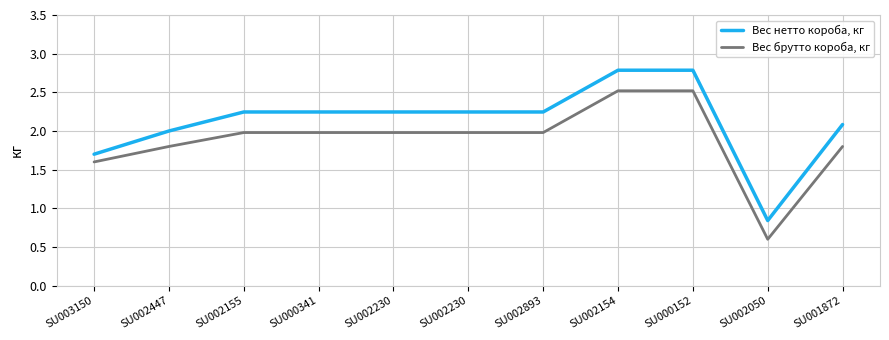

Is it true that Вес брутто короба, кг equals 2.2 at SU003150?

False